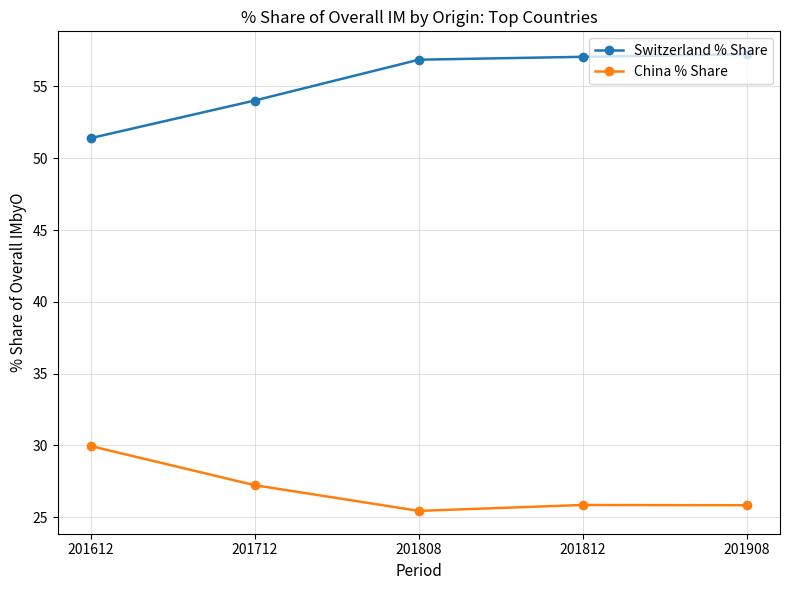

True or false: Switzerland % Share has a value of 31.8 at 201712.

False